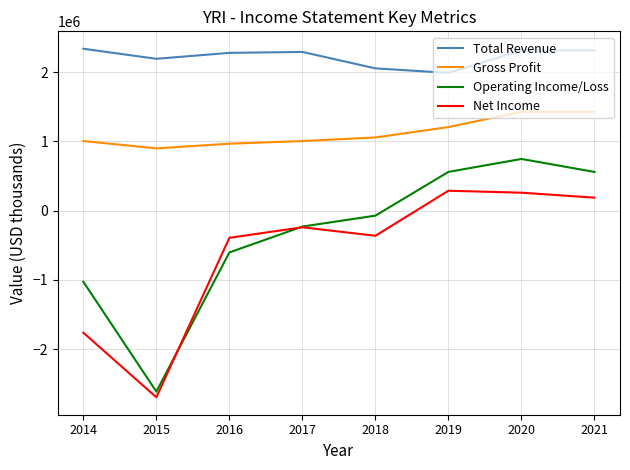

True or false: Total Revenue and Operating Income/Loss cross at least once.

False